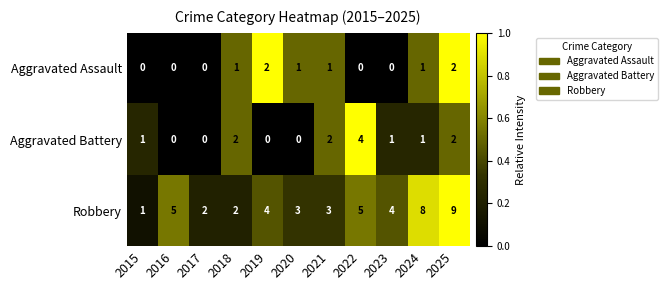

Read the Robbery value at 2024.

8